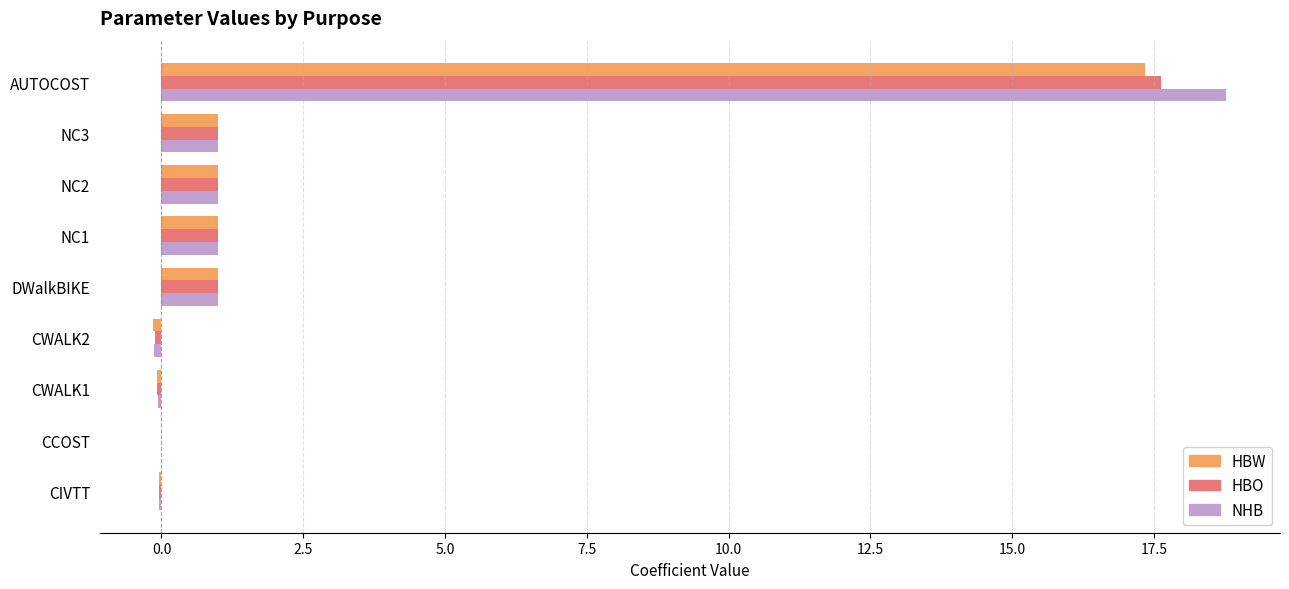

What is the sum of all HBO values?

21.4